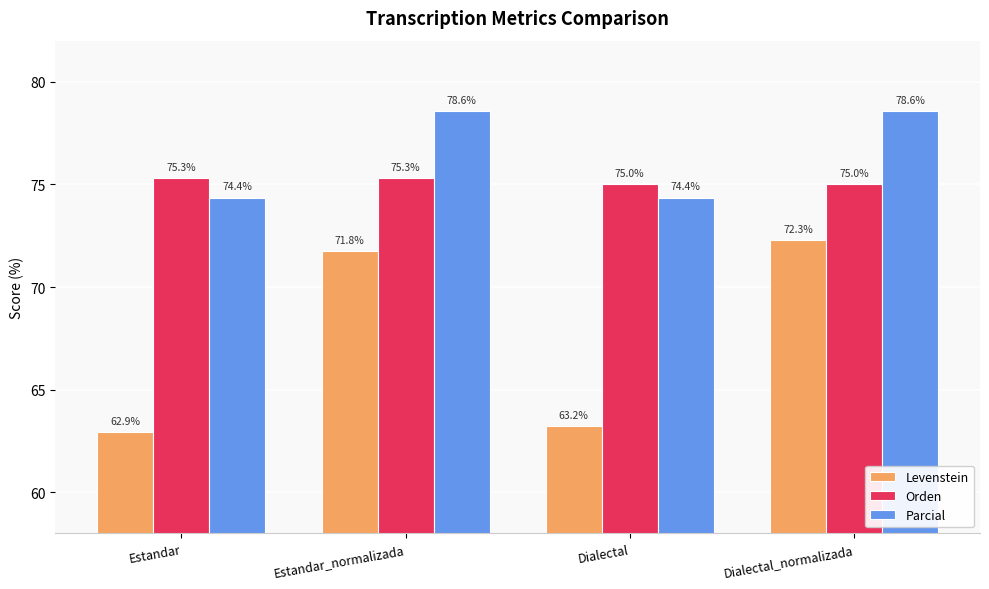

What are all the series names shown in the legend?

Levenstein, Orden, Parcial